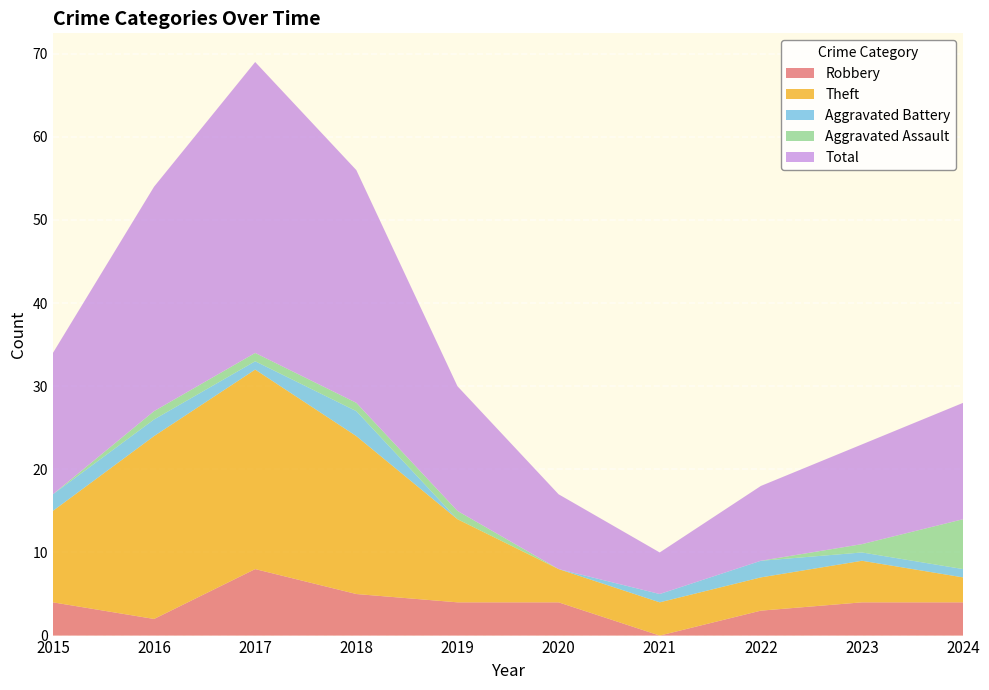

Reading right to left, extract all data points from this chart.

Robbery: 4	4	3	0	4	4	5	8	2	4
Theft: 3	5	4	4	4	10	19	24	22	11
Aggravated Battery: 1	1	2	1	0	0	3	1	2	2
Aggravated Assault: 6	1	0	0	0	1	1	1	1	0
Total: 14	12	9	5	9	15	28	35	27	17